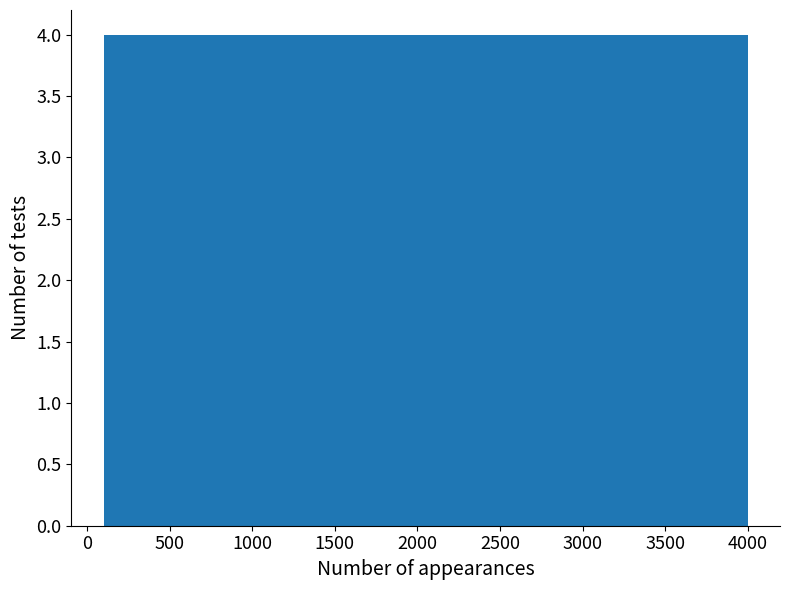

Reading left to right, list every bar in this chart as the range it spans on the x-axis followed by its height. Neither the bar edges nor the heights are printed on the chart, so give them approximately, as read against the axes.

100 to 490: 4
490 to 880: 4
880 to 1270: 4
1270 to 1660: 4
1660 to 2050: 4
2050 to 2440: 4
2440 to 2830: 4
2830 to 3220: 4
3220 to 3610: 4
3610 to 4000: 4